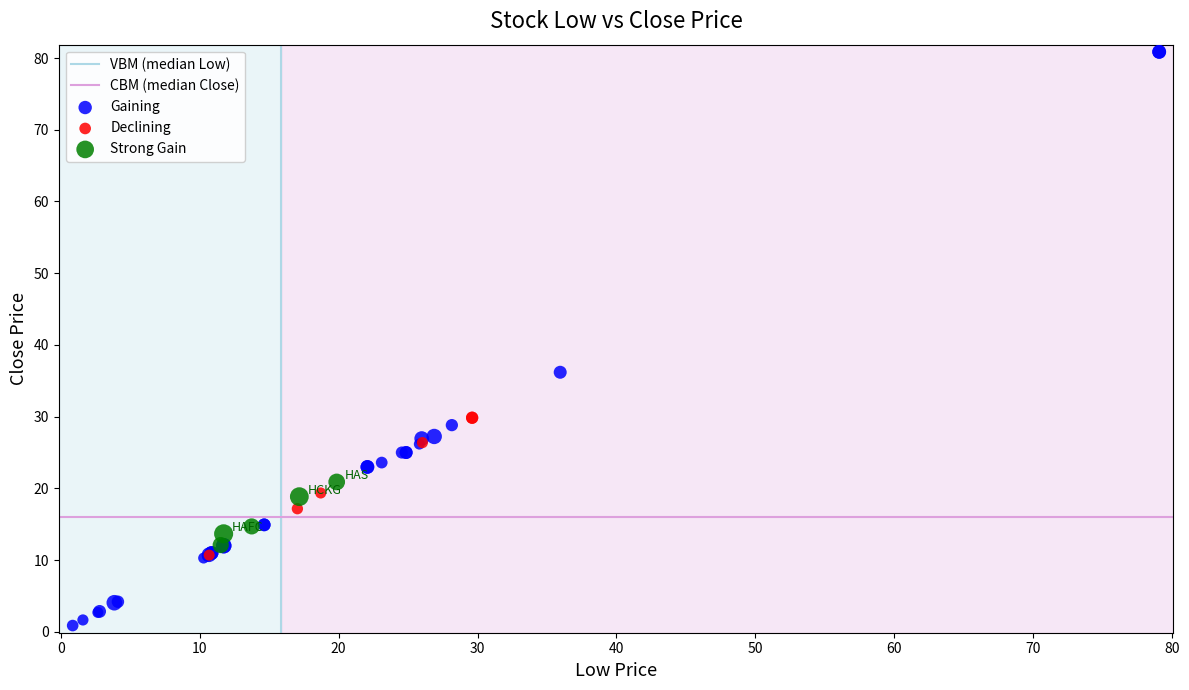

Which series reaches the minimum Y coordinate?

Gaining